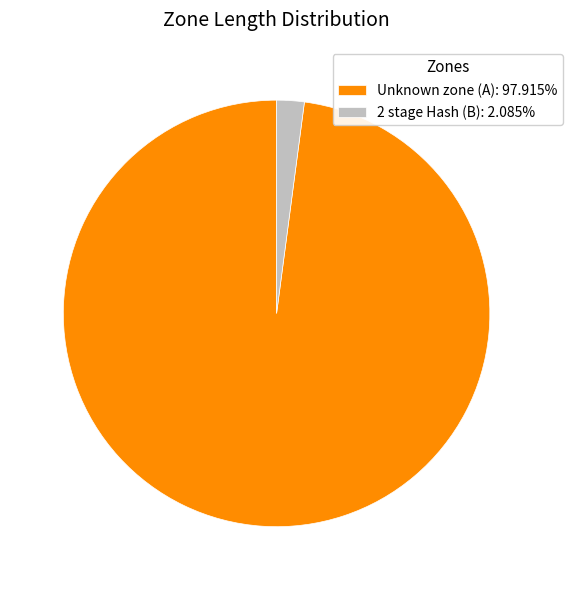

Combined, do Unknown zone (A): 97.915% and 2 stage Hash (B): 2.085% account for over 50%?

Yes